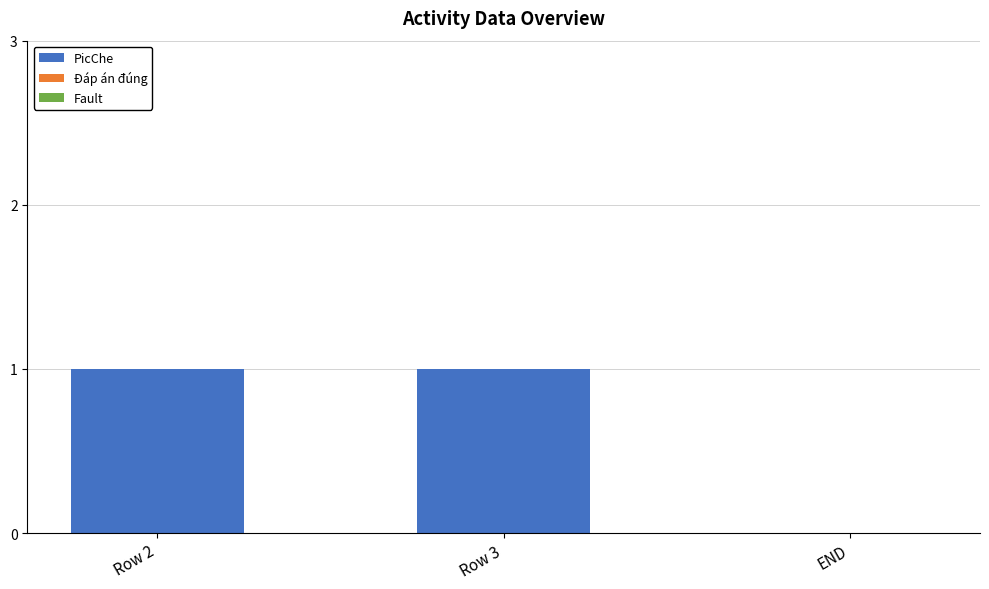

Reading left to right, what are all the values shown in this chart?

Row 2=1	Row 3=1	END=0